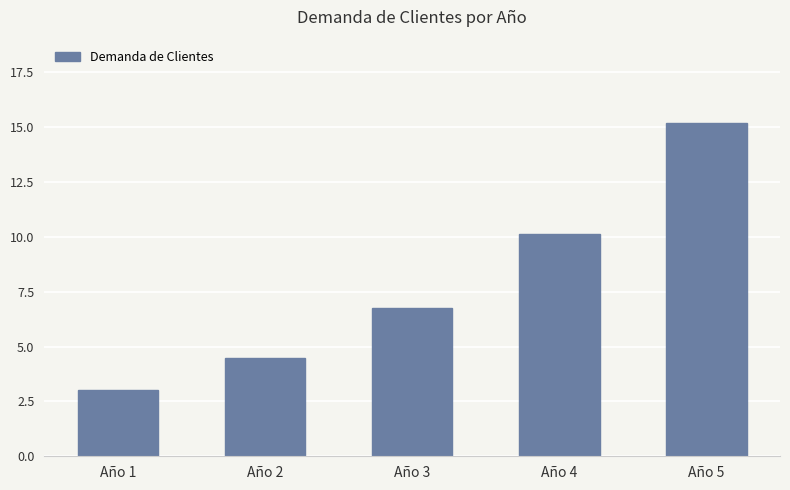

What is the maximum value shown in the chart?

15.2